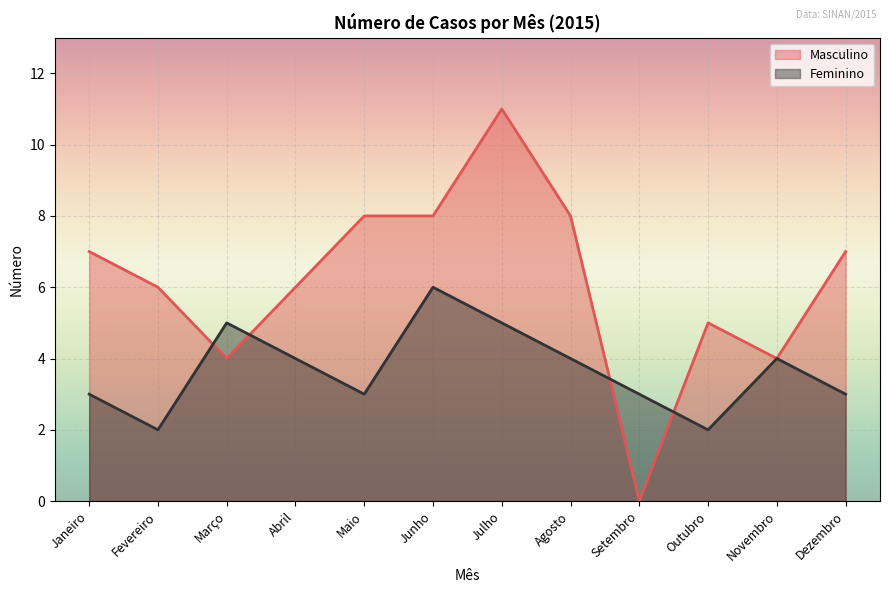

What is the sum of all Feminino values?

44